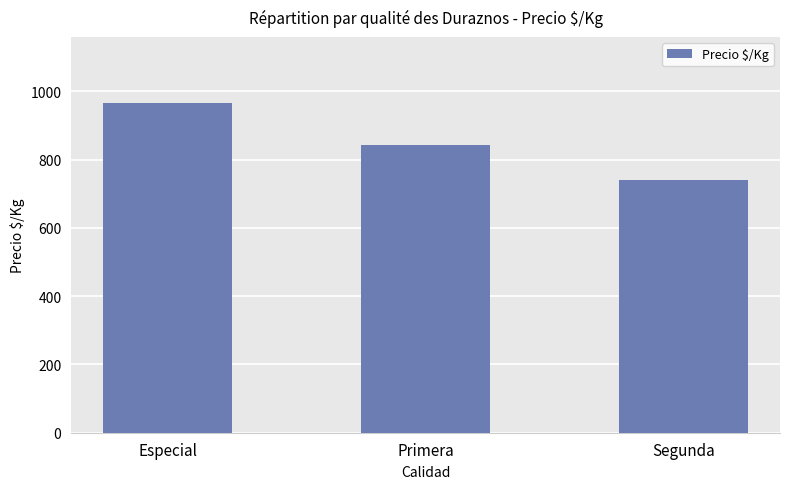

What is the difference between the maximum and second lowest values?

123